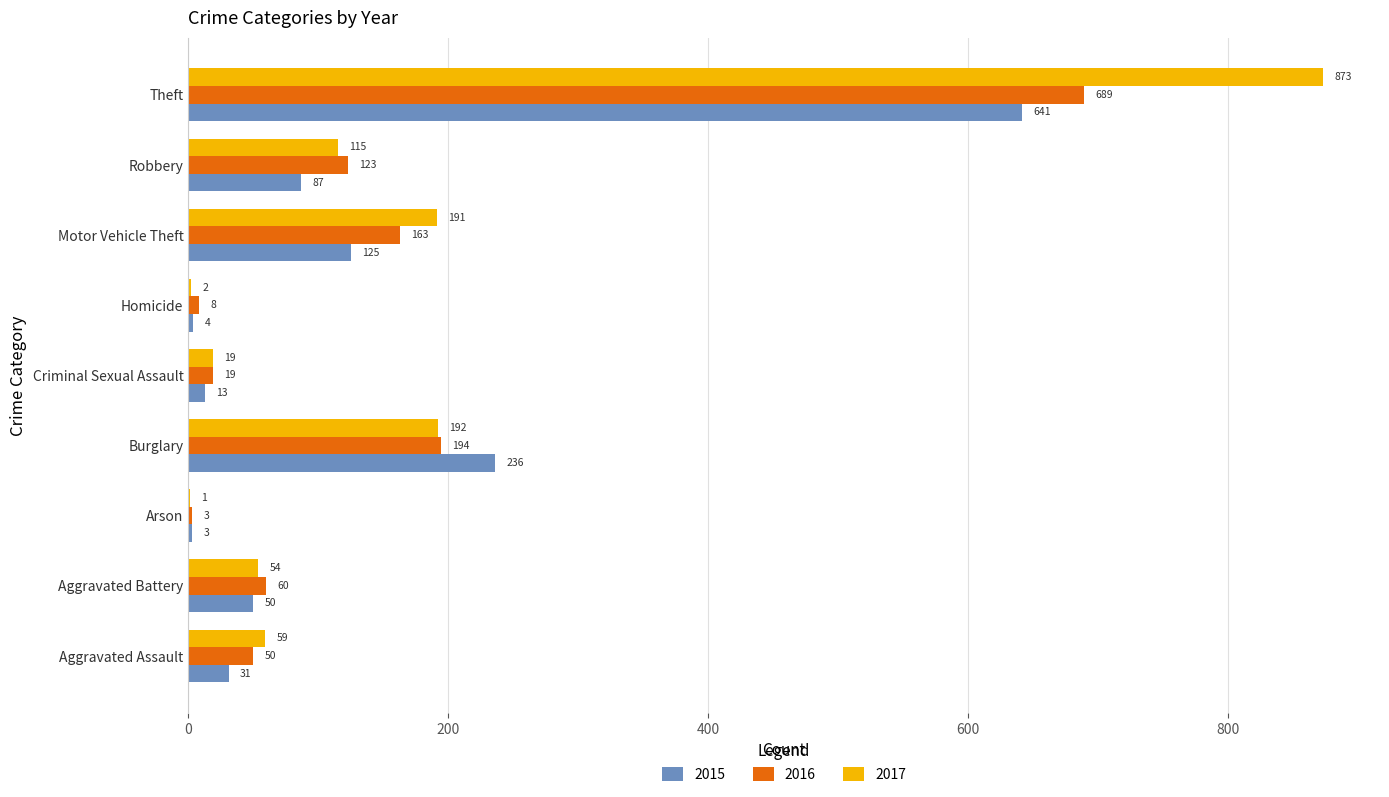

Between Criminal Sexual Assault and Homicide, which series saw the biggest shift?

2017